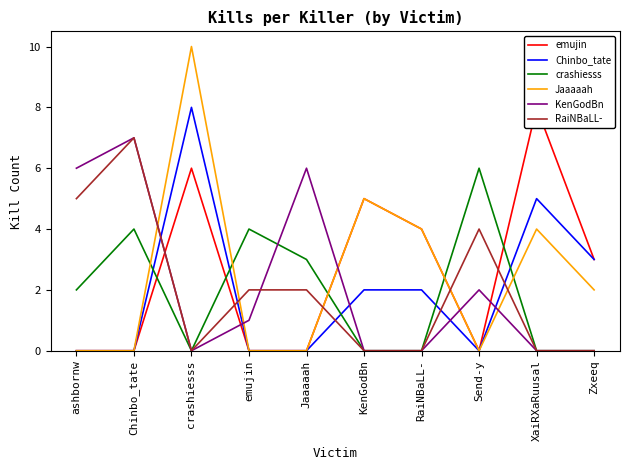

True or false: emujin and KenGodBn cross at least once.

True